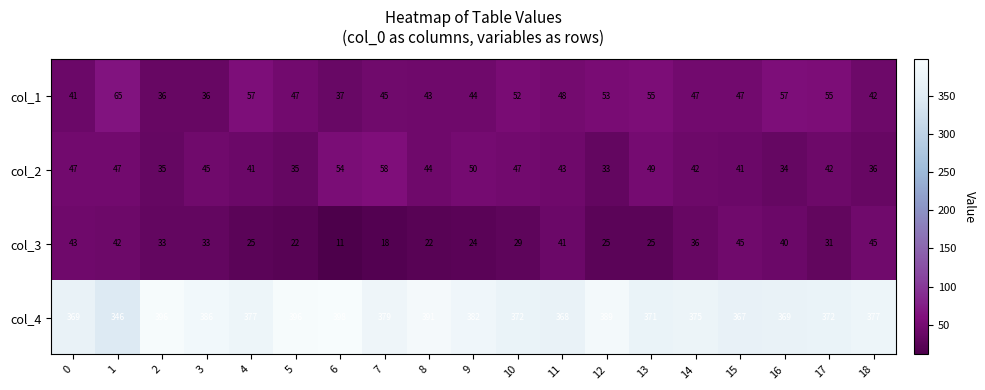

How many categories are shown in the chart?

19